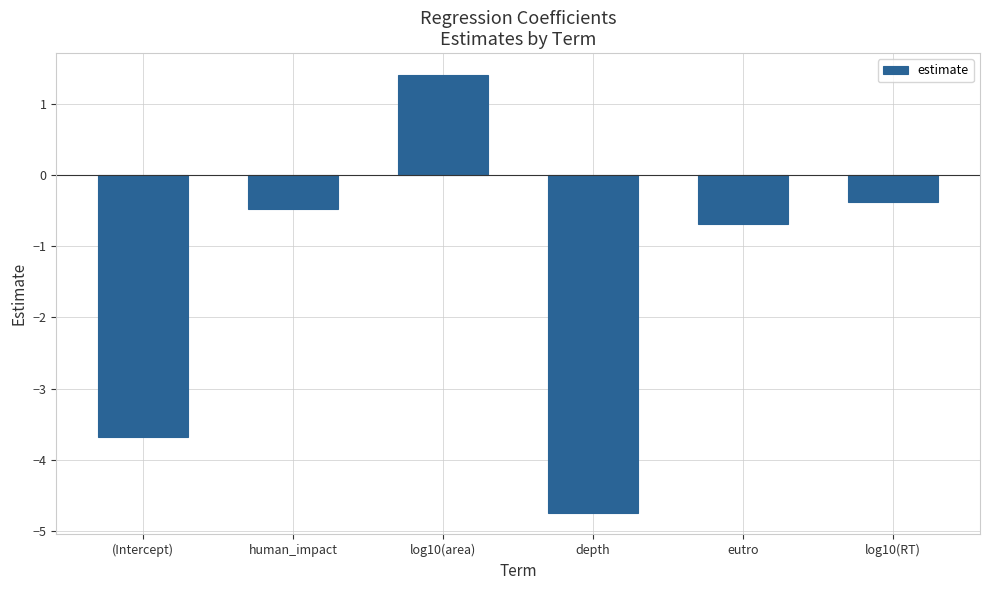

Which category has the lowest value across all series?

depth